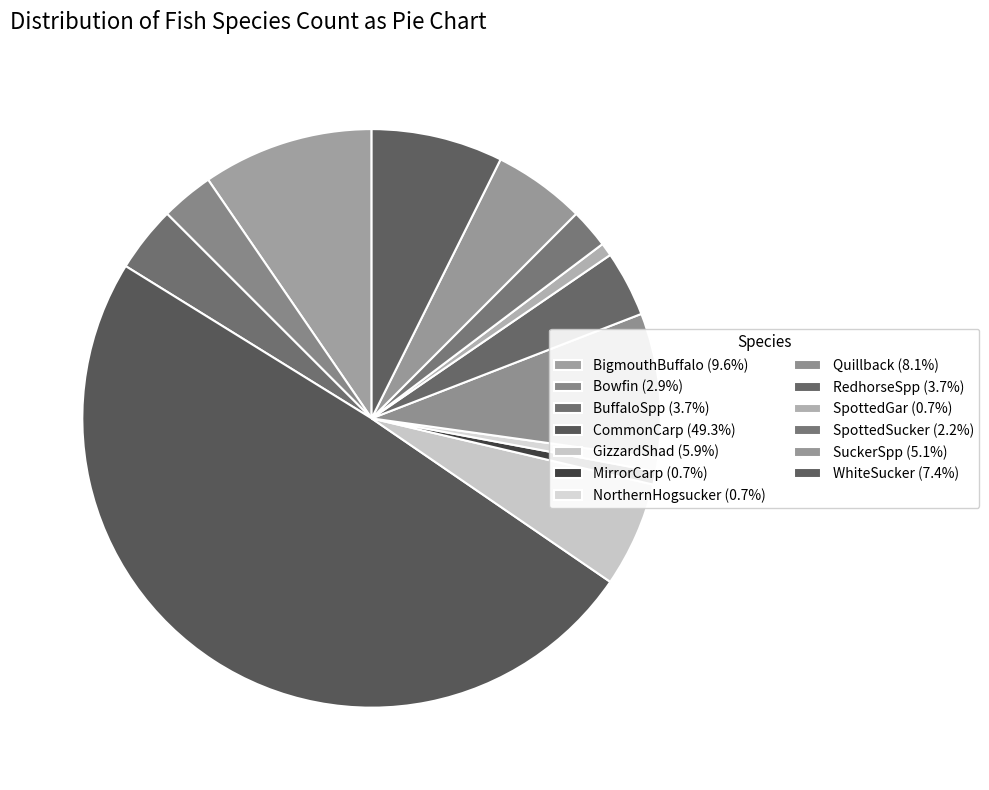

To the nearest percent, what is the combined percentage of WhiteSucker and NorthernHogsucker?

8%